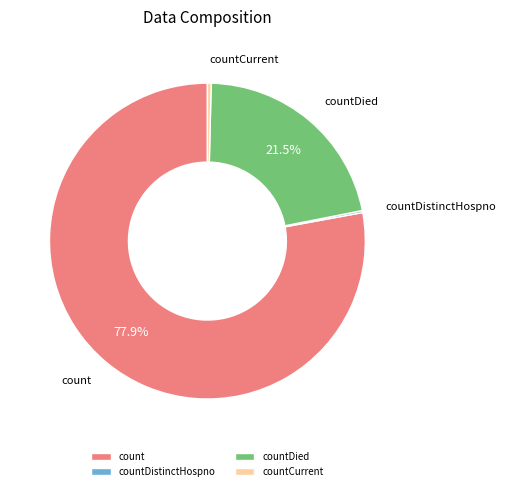

To the nearest percent, what is the combined percentage of countCurrent and count?

78%